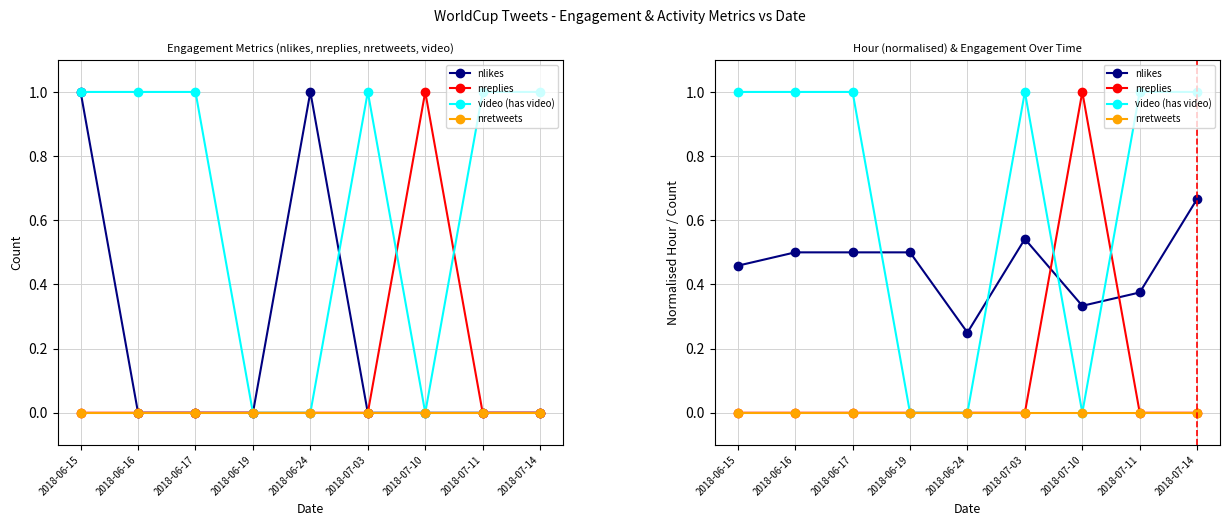

Reading left to right, extract all data points from this chart.

nlikes: 0.5	0.5	0.5	0.5	0.2	0.5	0.3	0.4	0.7
nreplies: 0.0	0.0	0.0	0.0	0.0	0.0	1.0	0.0	0.0
video (has video): 1.0	1.0	1.0	0.0	0.0	1.0	0.0	1.0	1.0
nretweets: 0.0	0.0	0.0	0.0	0.0	0.0	0.0	0.0	0.0